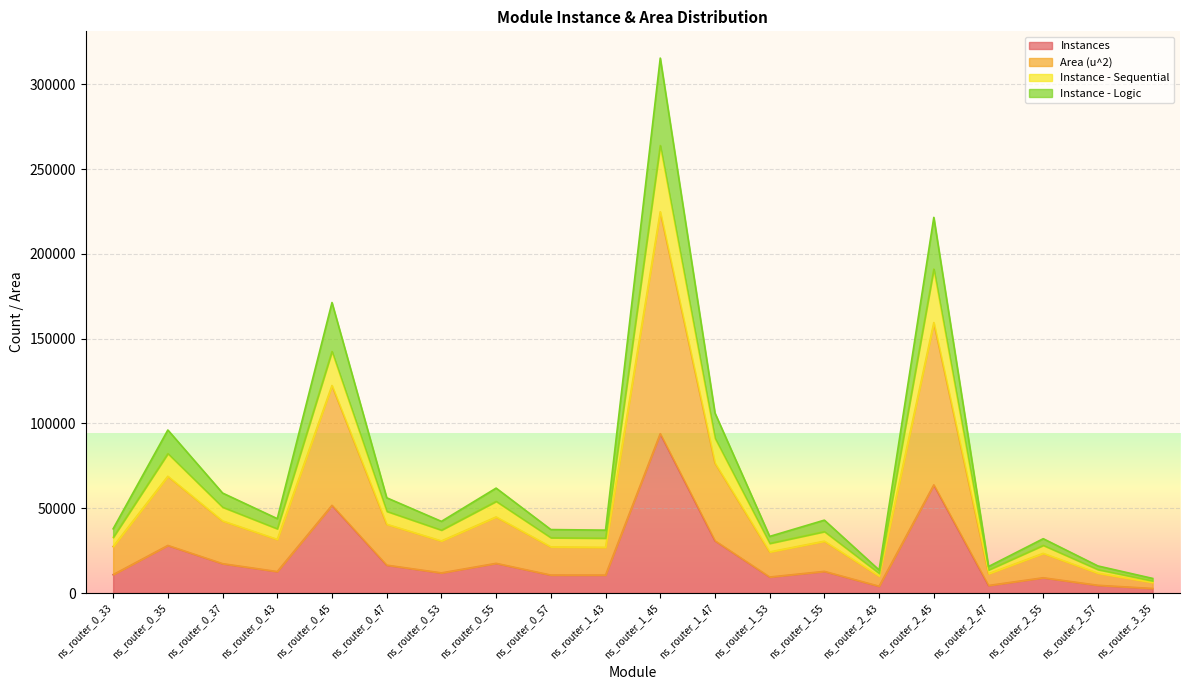

At which label does Instances reach its peak?

ns_router_1_45